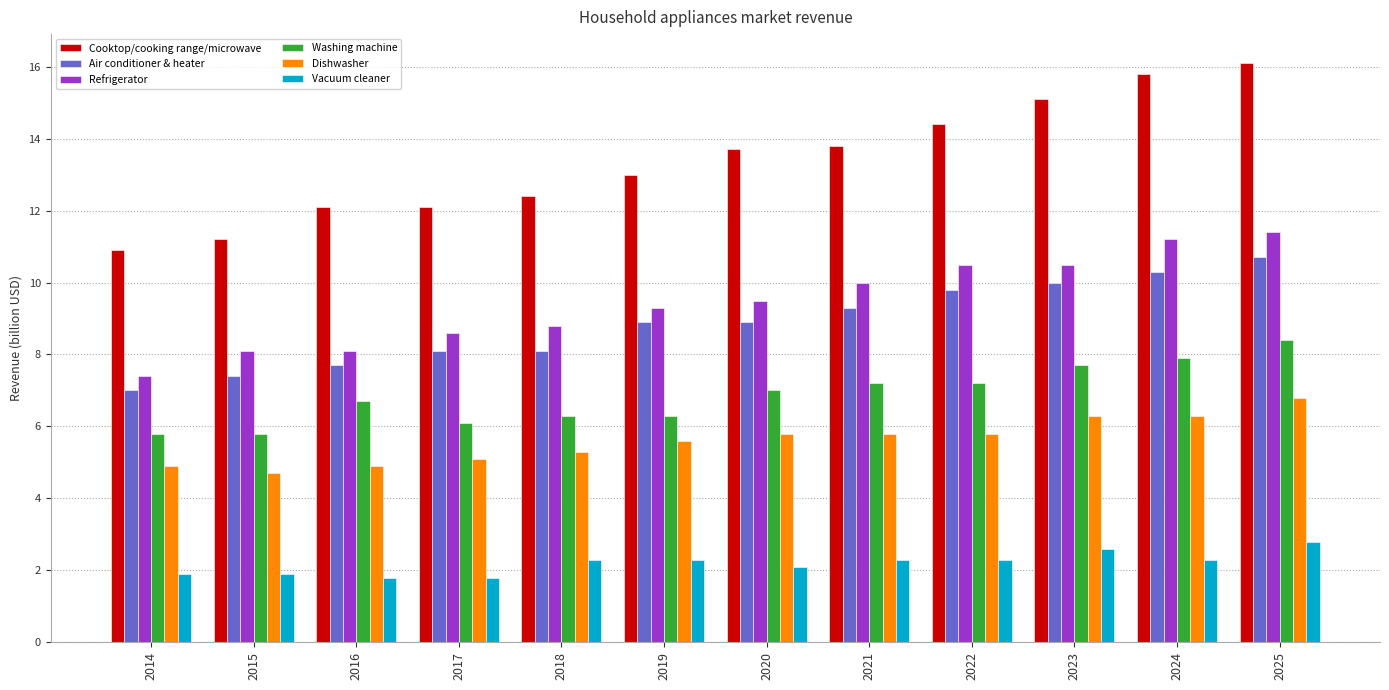

What are all the series names shown in the legend?

Cooktop/cooking range/microwave, Air conditioner & heater, Refrigerator, Washing machine, Dishwasher, Vacuum cleaner